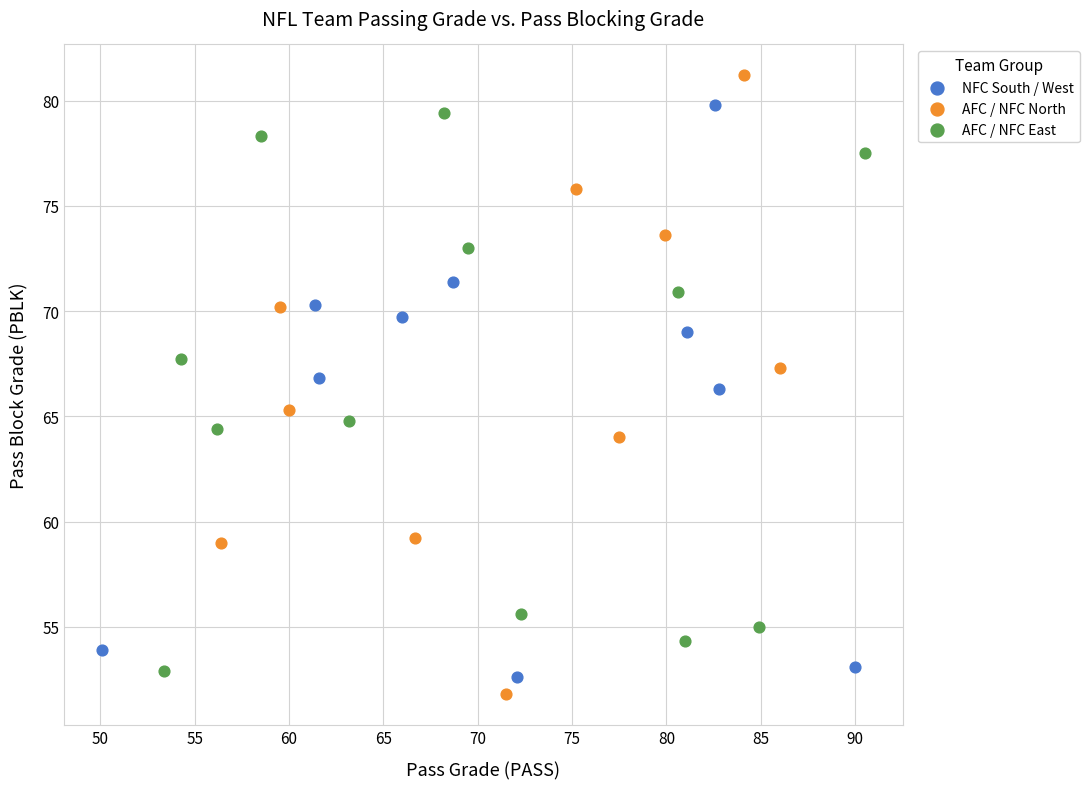

Which series reaches the maximum Y coordinate?

AFC / NFC North